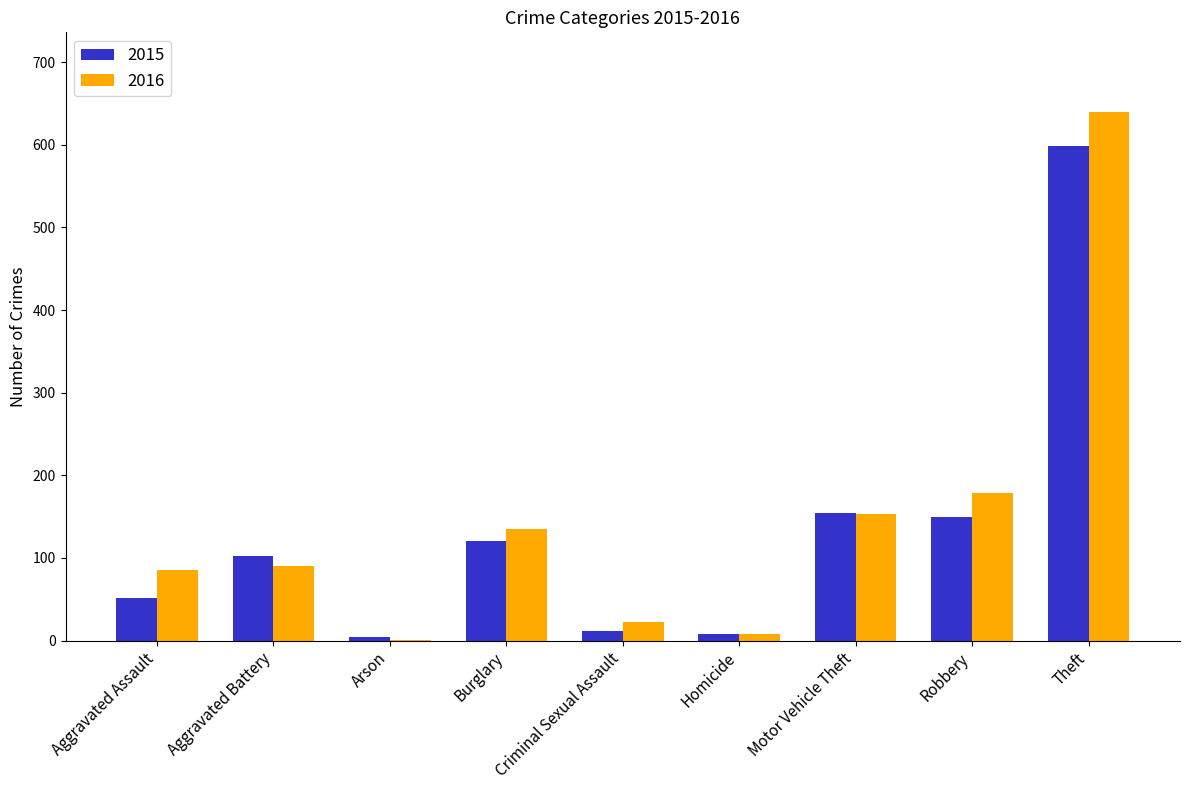

What are all the series names shown in the legend?

2015, 2016